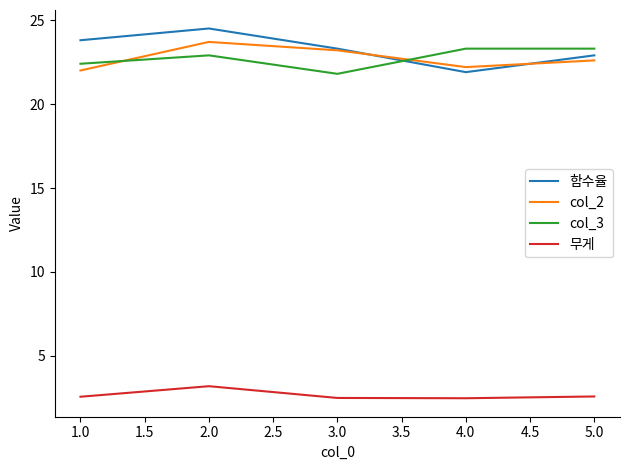

Is this an area chart (filled region under the line)?

No